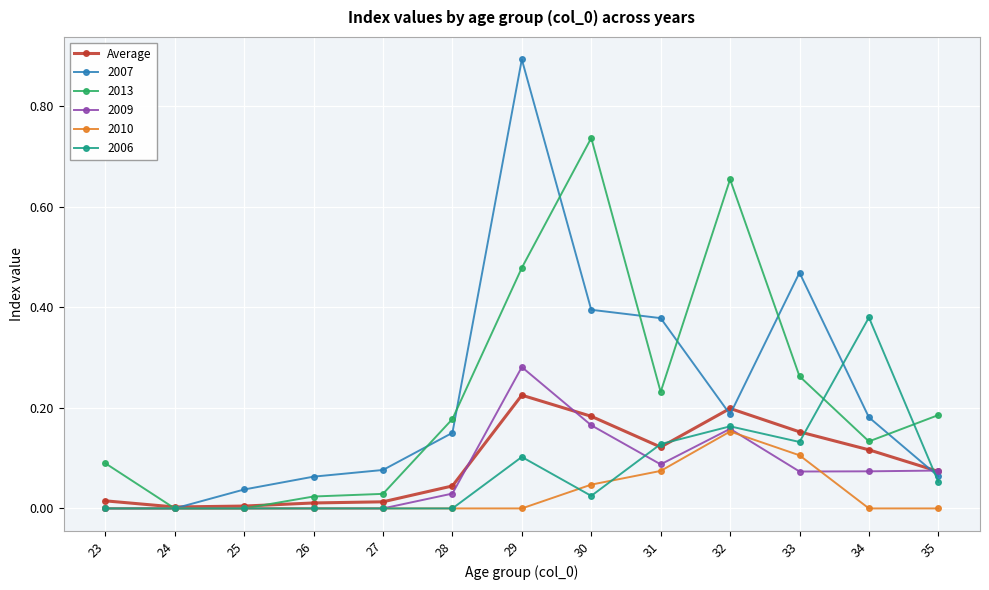

Which series has the widest spread of values?

2007